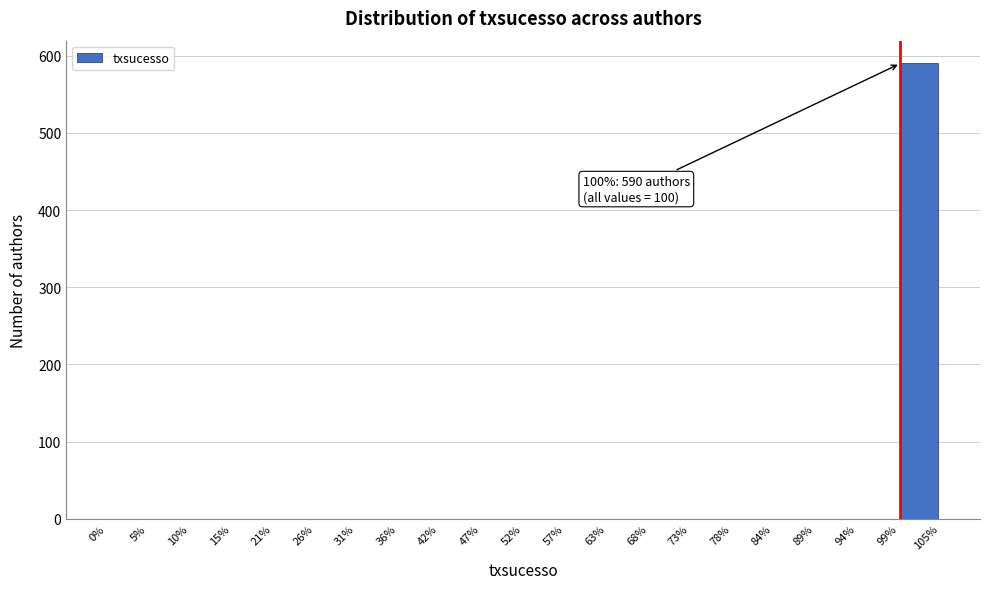

Over which range of the x-axis is the bar tallest?

99% to 105%